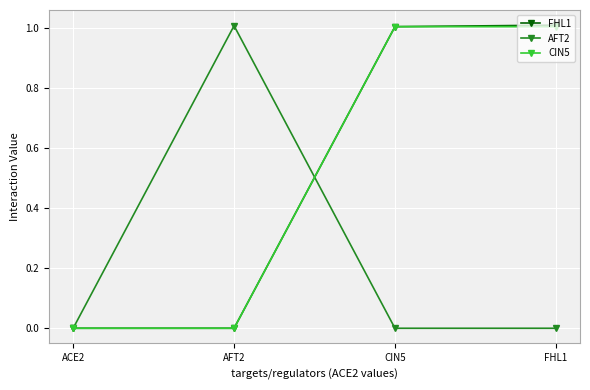

Reading right to left, transcribe all the data shown in this chart.

FHL1: FHL1=1.0	CIN5=1.0	AFT2=0.0	ACE2=0.0
AFT2: FHL1=0.0	CIN5=0.0	AFT2=1.0	ACE2=0.0
CIN5: FHL1=1.0	CIN5=1.0	AFT2=0.0	ACE2=0.0